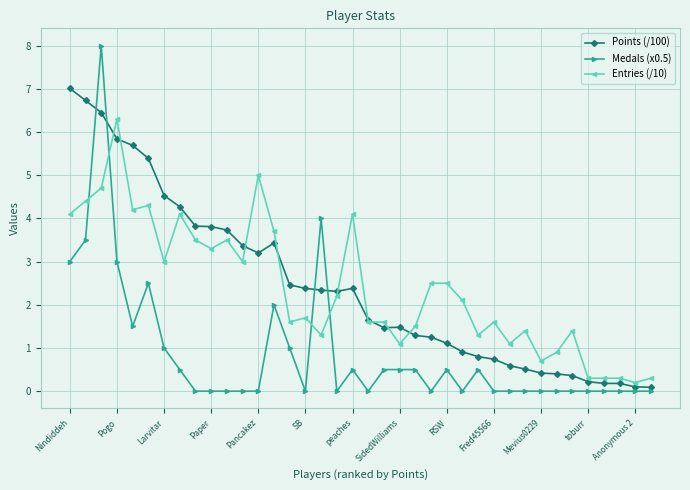

Which series has the largest range (max minus min)?

Medals (x0.5)